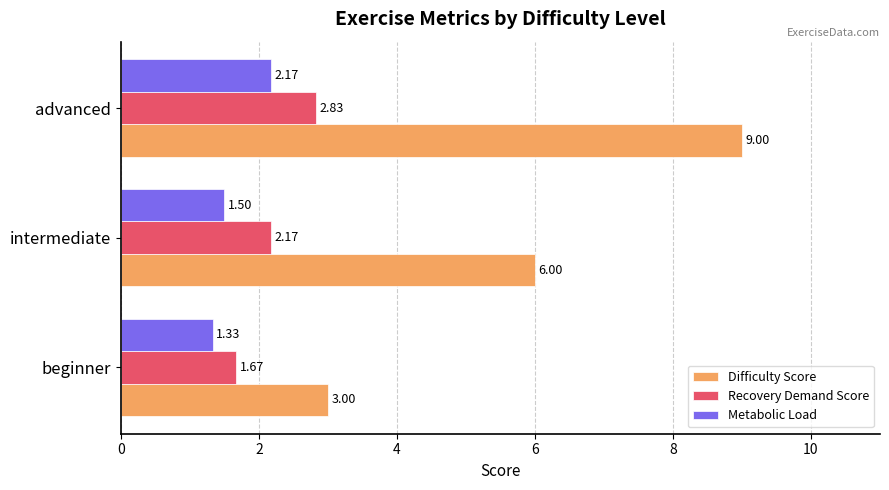

Which category has the lowest value across all series?

beginner